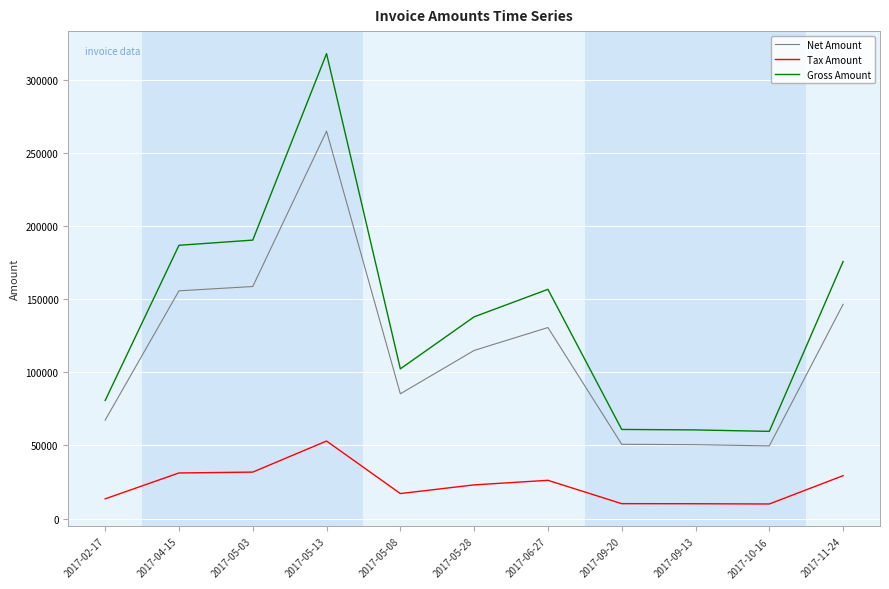

What is the minimum value shown in the chart?

9936.8